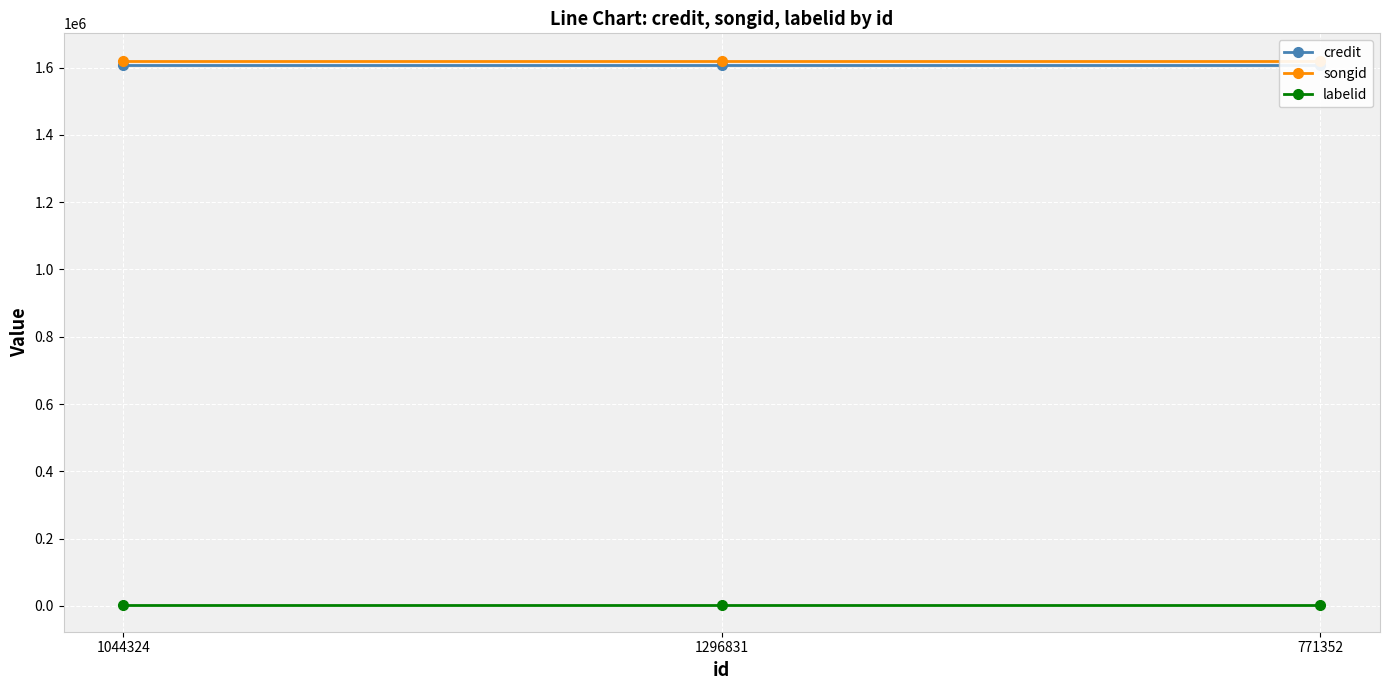

The credit series shows 2137315 at 1044324. True or false?

False